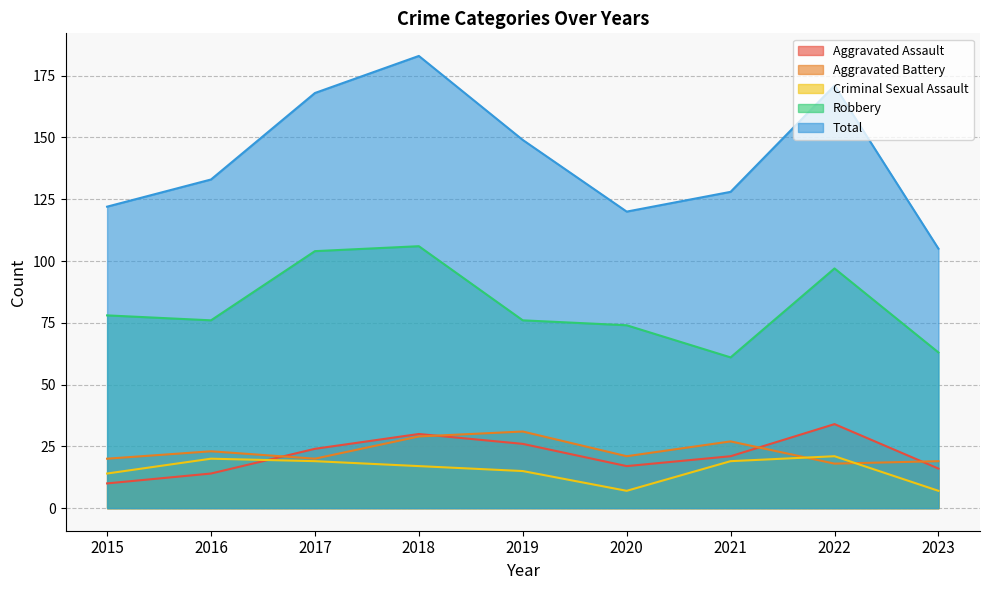

At how many categories does at least one series exceed 85?

9